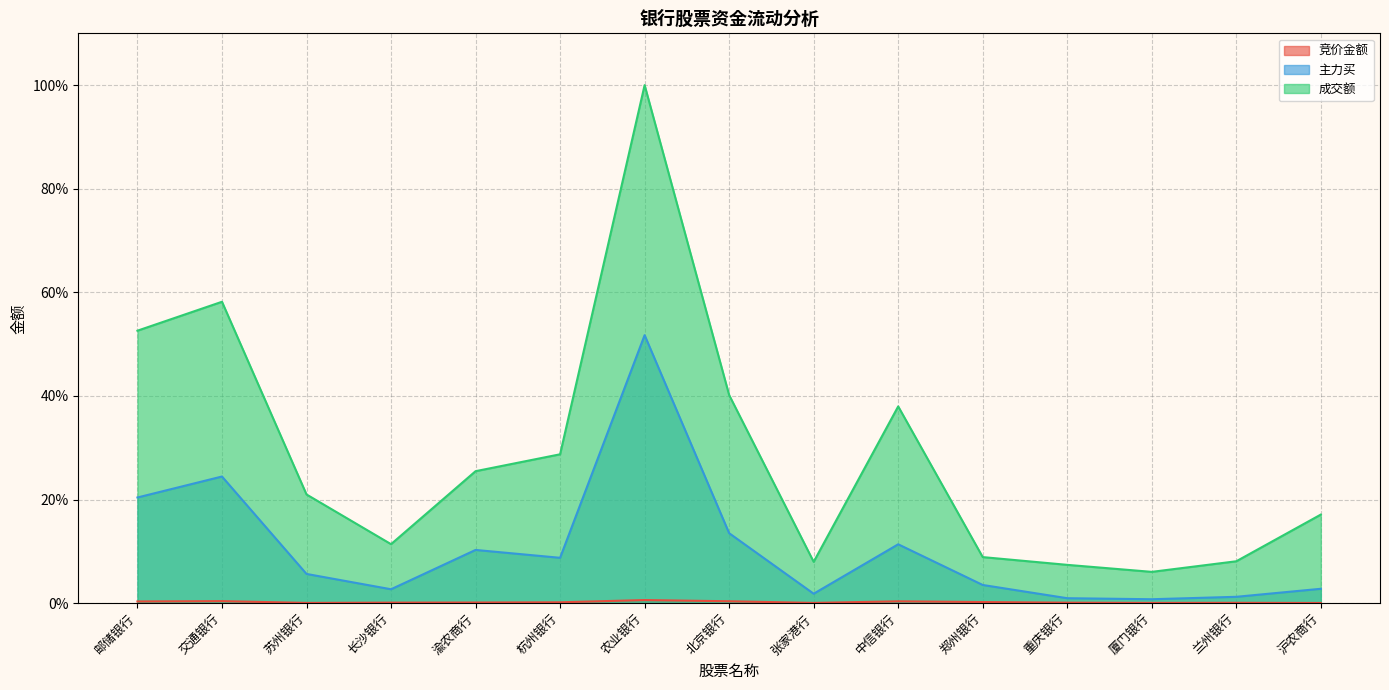

How many series are shown in this chart?

3